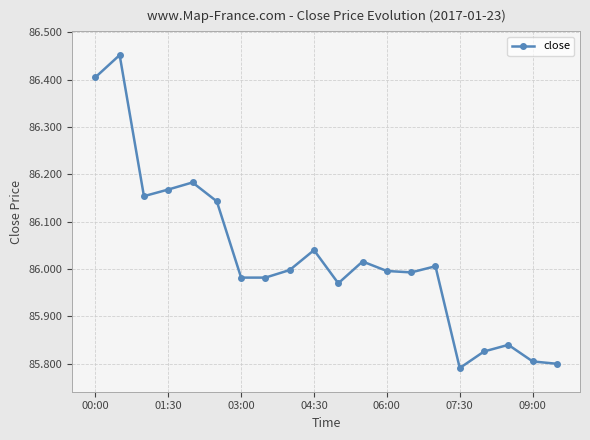

What is the ratio of the value at 07:30 to the value at 00:00?

1.0